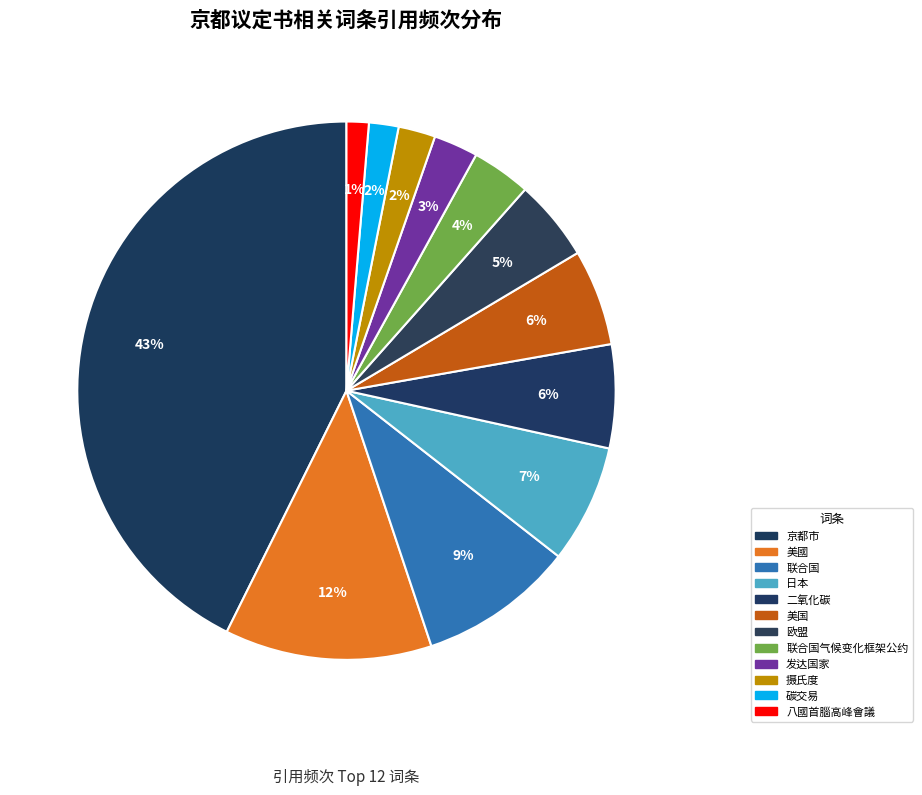

Combined, do 联合国 and 联合国气候变化框架公约 account for over 50%?

No